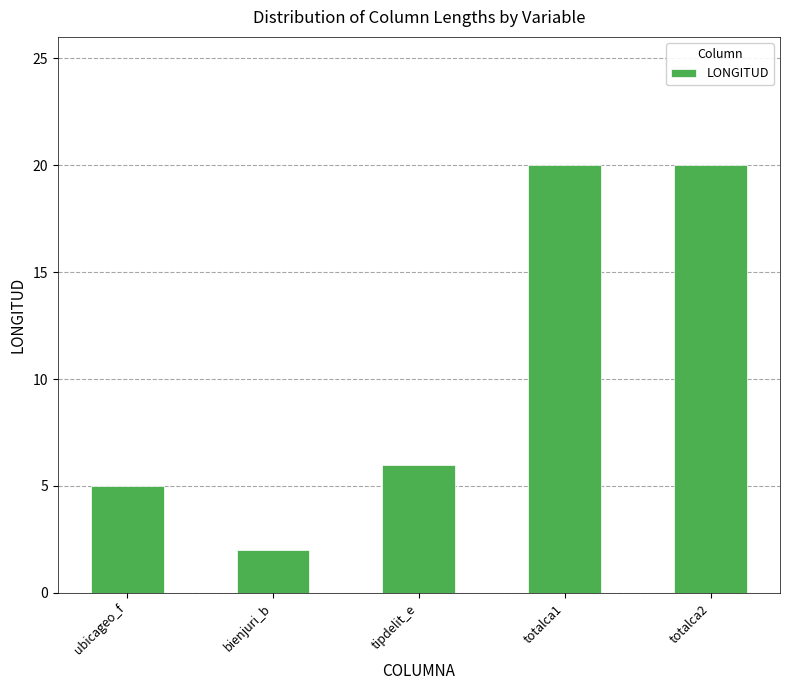

Between bienjuri_b and totalca1, which is larger?

totalca1